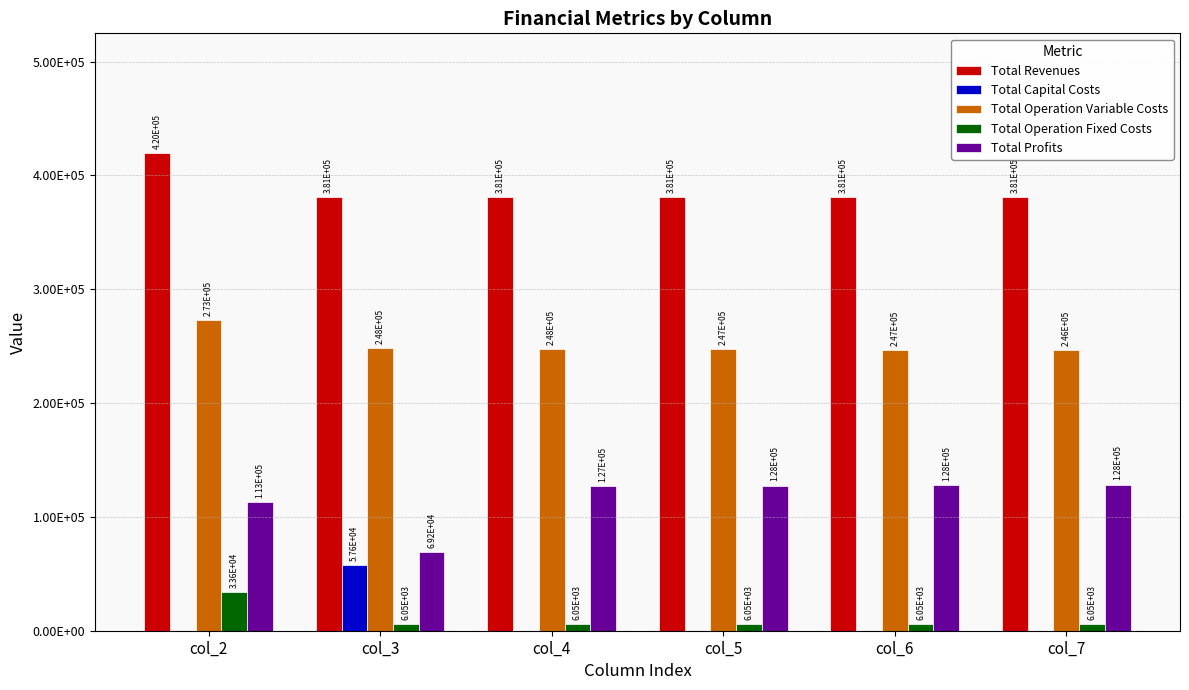

Reading right to left, extract all data points from this chart.

Total Revenues: 380913.5	380913.5	380913.5	380913.5	380913.5	419911.7
Total Capital Costs: 0.0	0.0	0.0	0.0	57600.0	0.0
Total Operation Variable Costs: 246487.9	246887.5	247286.6	247685.1	248083.0	273107.1
Total Operation Fixed Costs: 6053.0	6053.0	6053.0	6053.0	6053.0	33627.6
Total Profits: 128372.6	127973.0	127573.9	127175.4	69177.4	113177.0